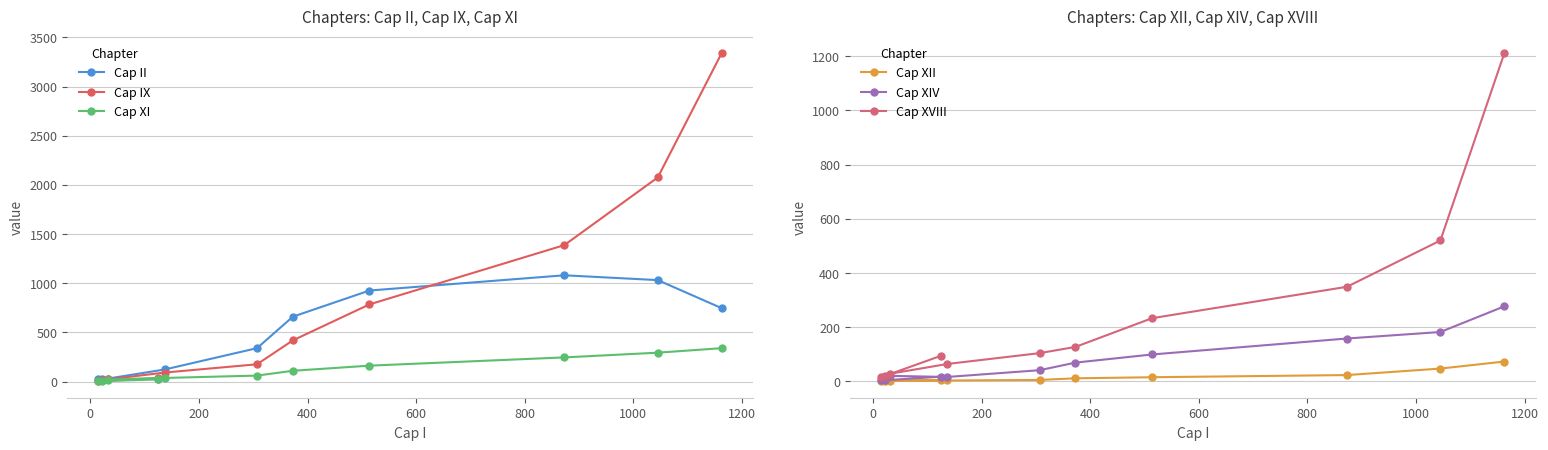

What is the highest value of the Cap XI series?

340